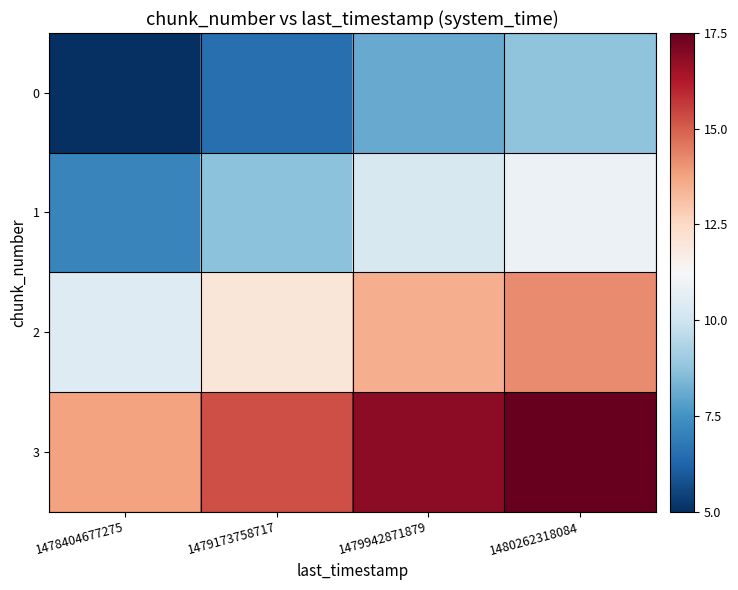

What is the total value across all series at 1480262318084?

51.3